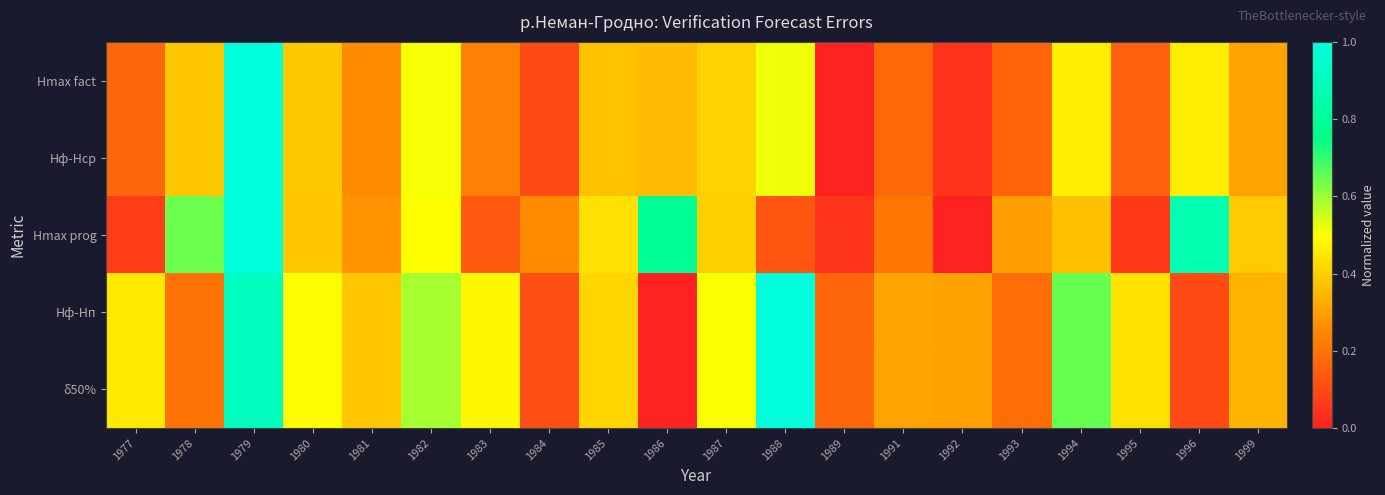

Which category has the highest value across all series?

1979